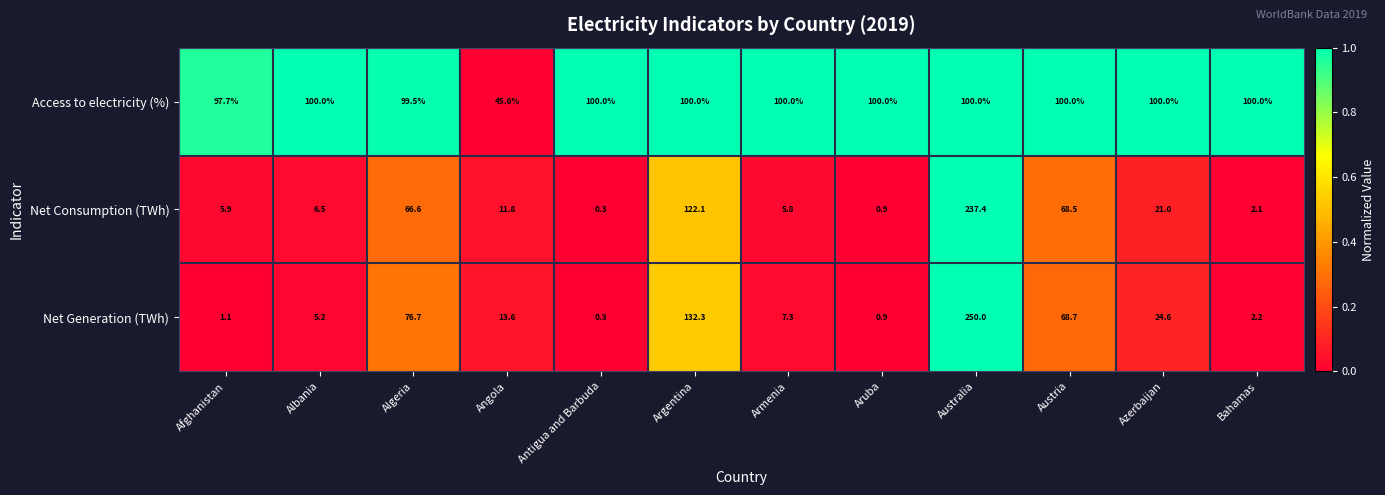

Between Azerbaijan and Bahamas, which series saw the biggest shift?

Net Generation (TWh)